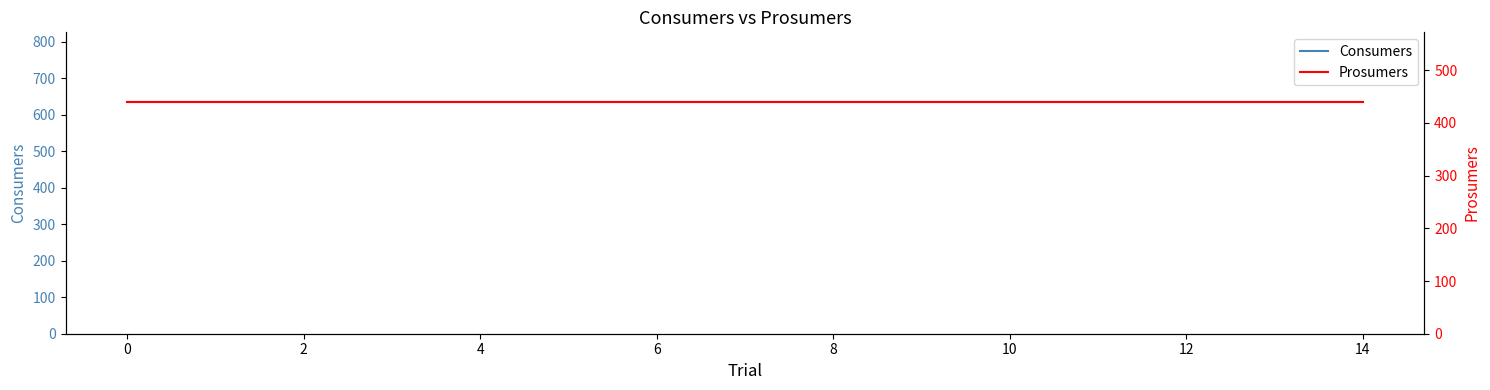

Where is Consumers nearest to the value 635?

−2